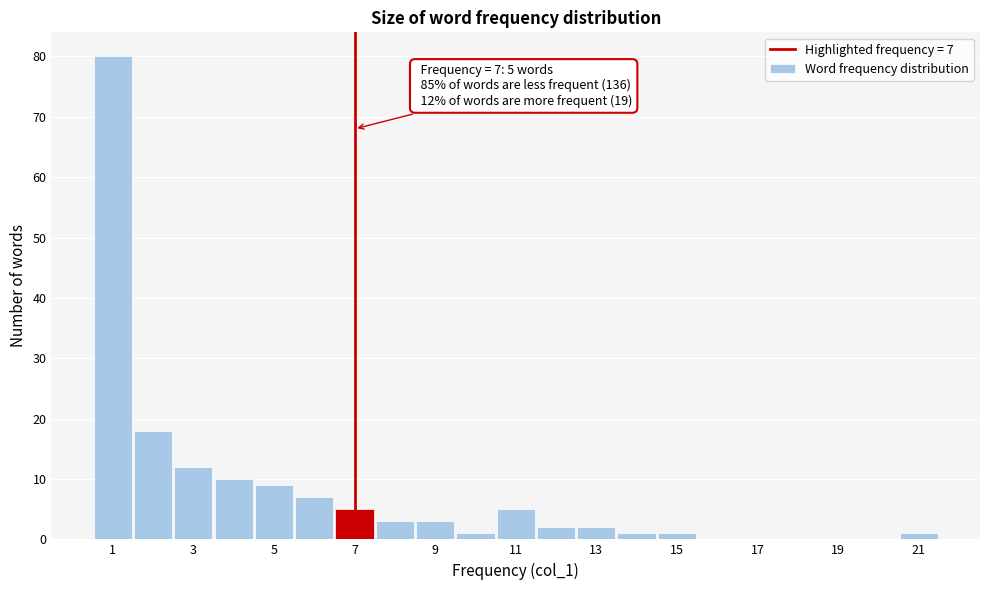

Which range on the x-axis has the tallest bar?

0.5 to 1.5